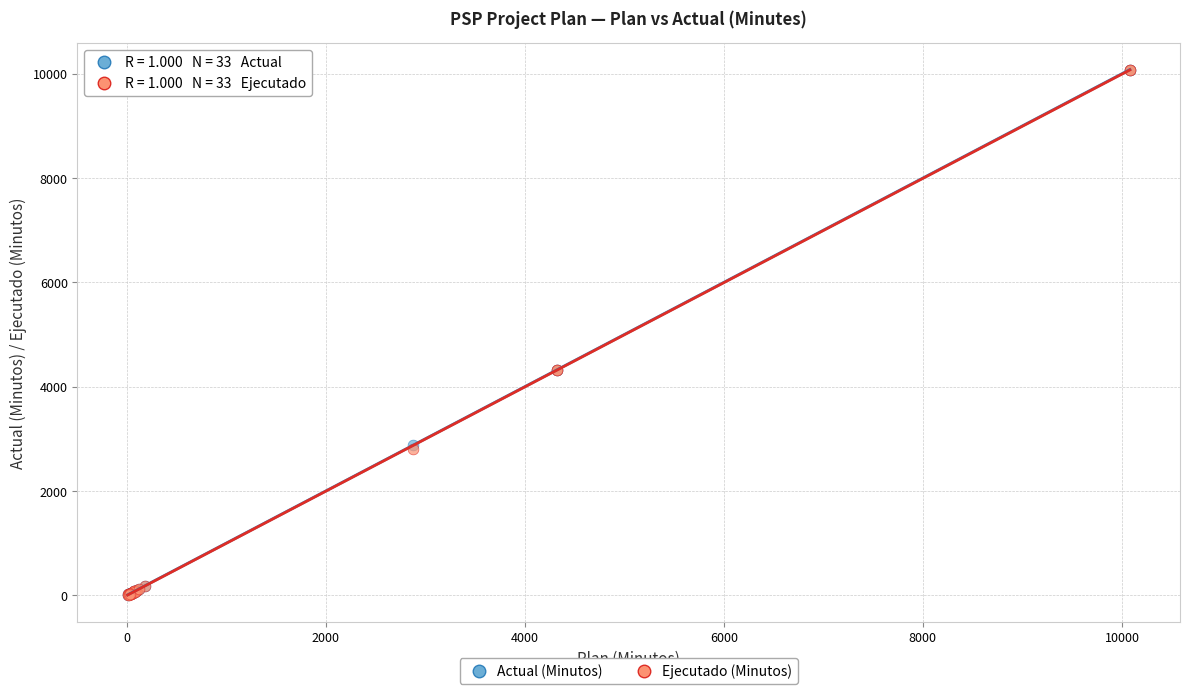

What are all the series names shown in the legend?

Actual (Minutos), Ejecutado (Minutos)